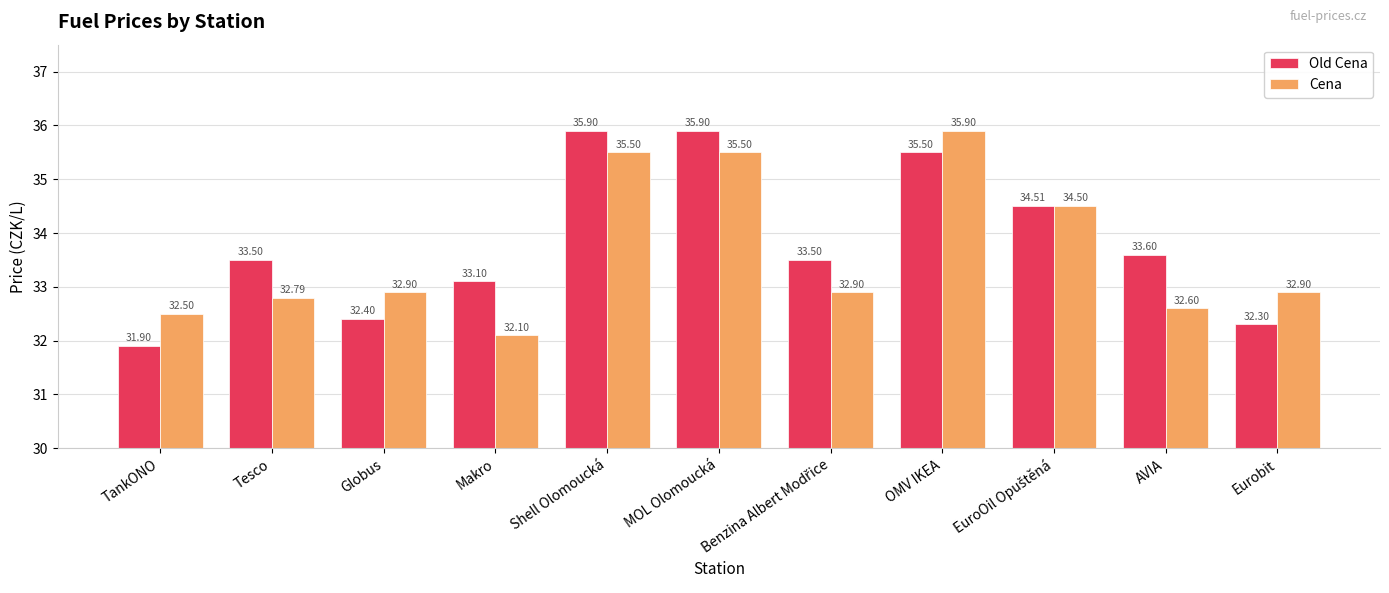

What is the average value of the Old Cena series?

33.8